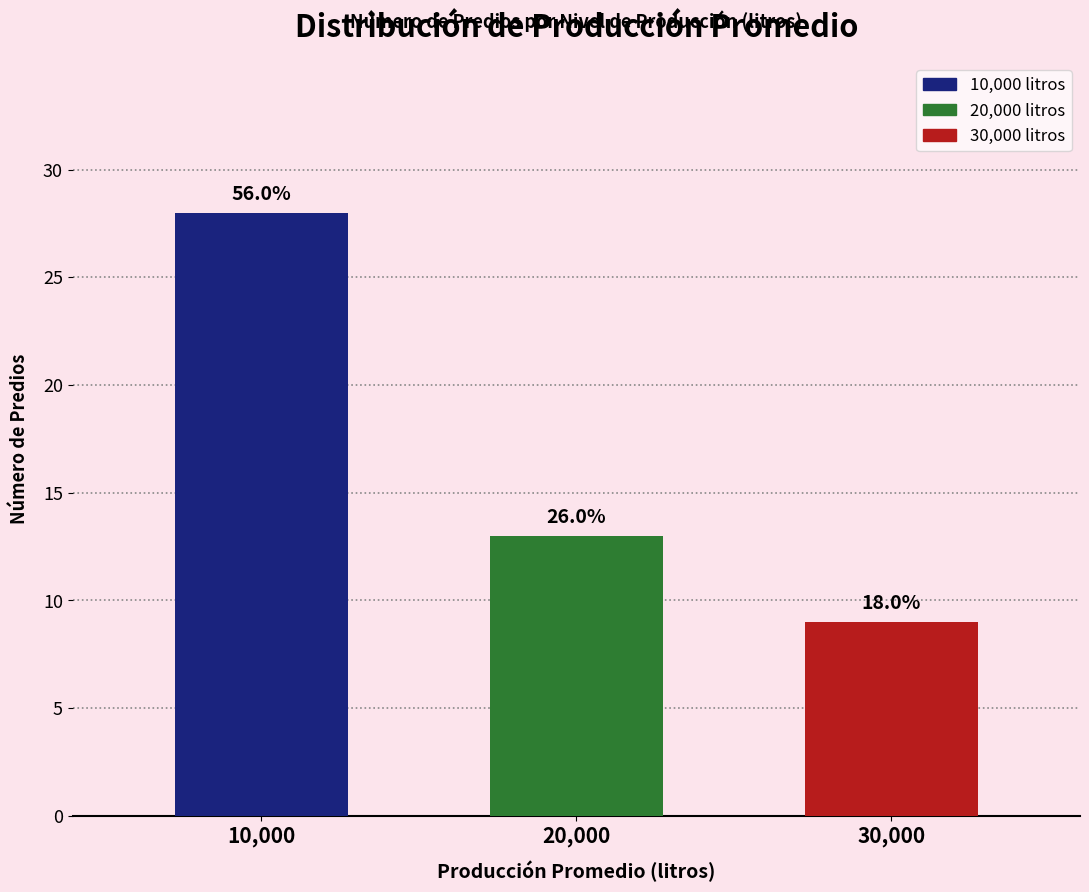

What is the sum of all values?

50